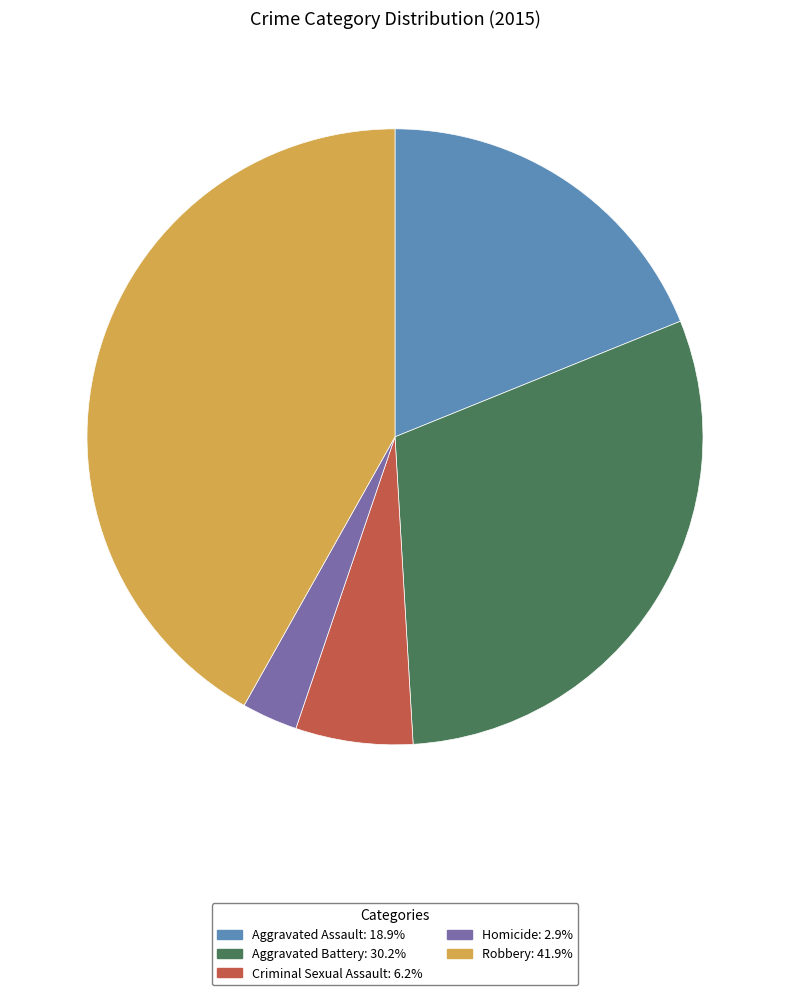

Approximately how many times larger is the value at Robbery: 41.9% compared to Aggravated Battery: 30.2%?

1.4